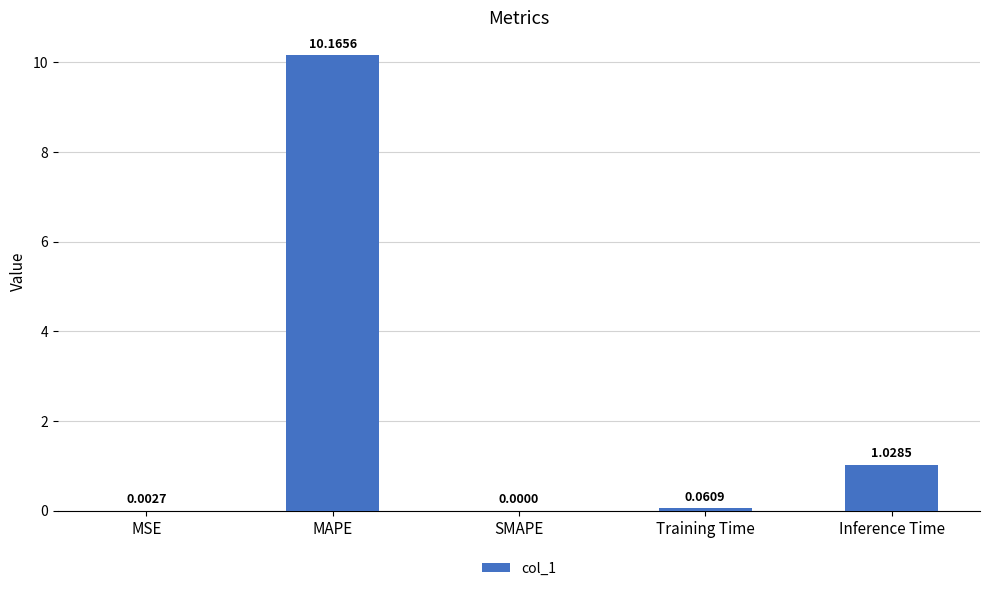

At which label is the value closest to 5?

Inference Time